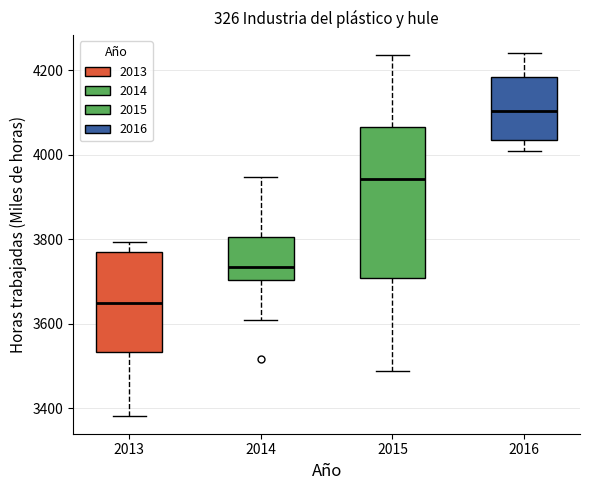

Where does the median line of the box at x = 2015 sit on the y-axis? The values are not printed on the chart, so give them approximately, as read against the axis.

3940